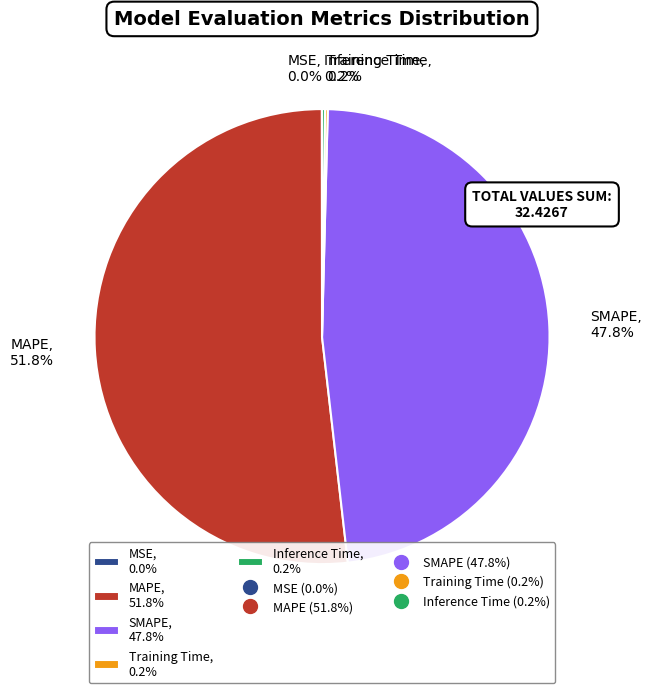

Is MAPE, 51.8% the majority of the pie?

Yes